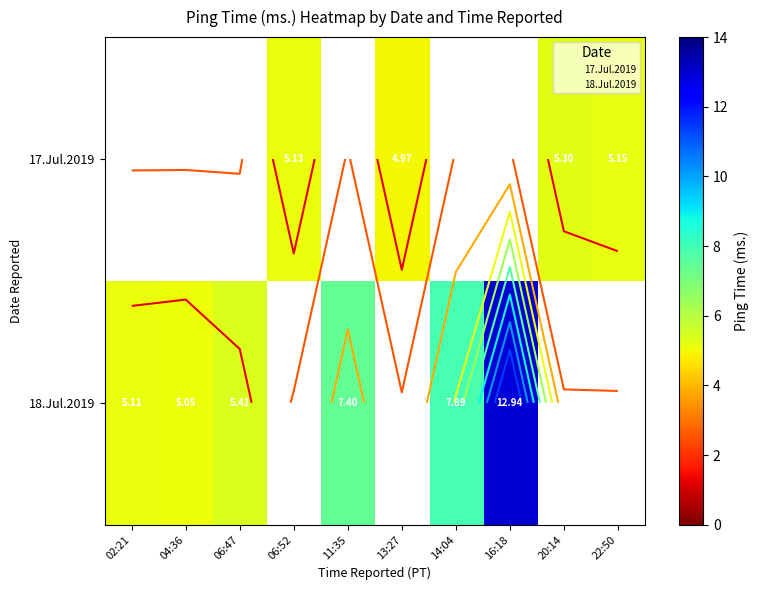

Rank the series by their average value, from lowest to highest.

17.Jul.2019, 18.Jul.2019